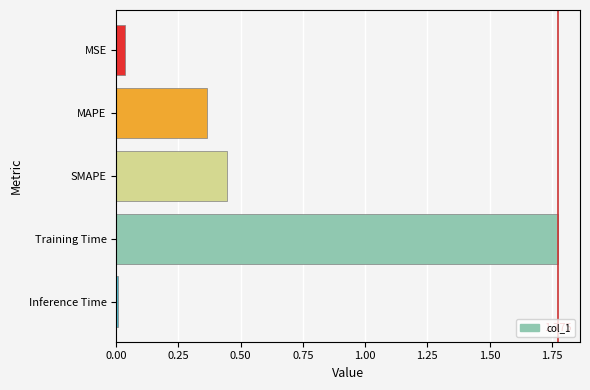

At which category does the chart reach its minimum across all series?

Inference Time